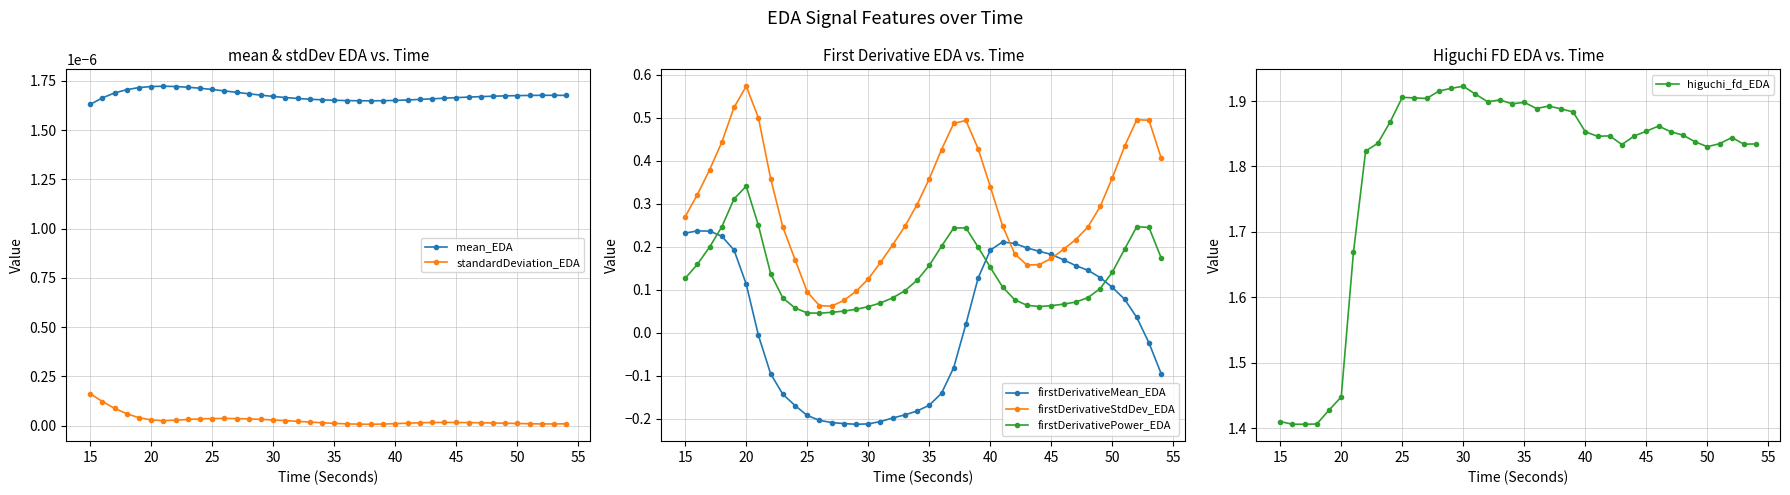

True or false: firstDerivativePower_EDA has more than 1 interior local peaks.

True